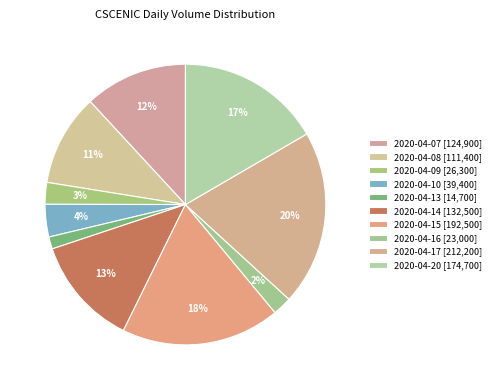

Rank the categories by value from highest to lowest.

2020-04-17, 2020-04-15, 2020-04-20, 2020-04-14, 2020-04-07, 2020-04-08, 2020-04-10, 2020-04-09, 2020-04-16, 2020-04-13